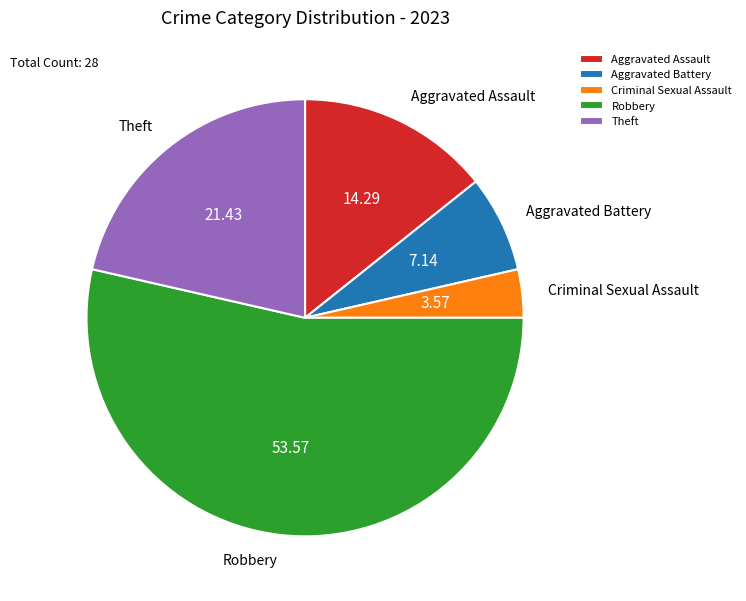

Rank the categories by value from highest to lowest.

Robbery, Theft, Aggravated Assault, Aggravated Battery, Criminal Sexual Assault